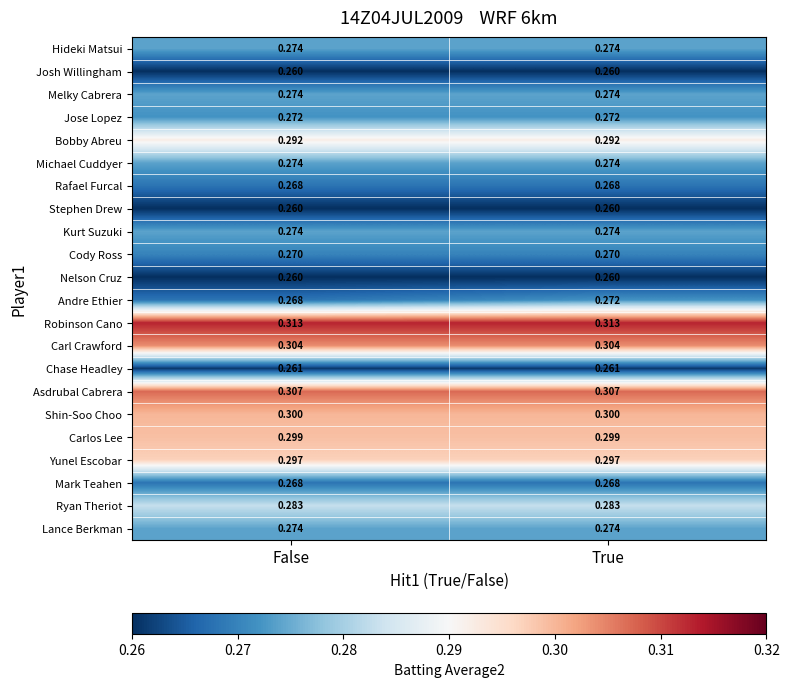

What is the smallest value displayed?

0.3